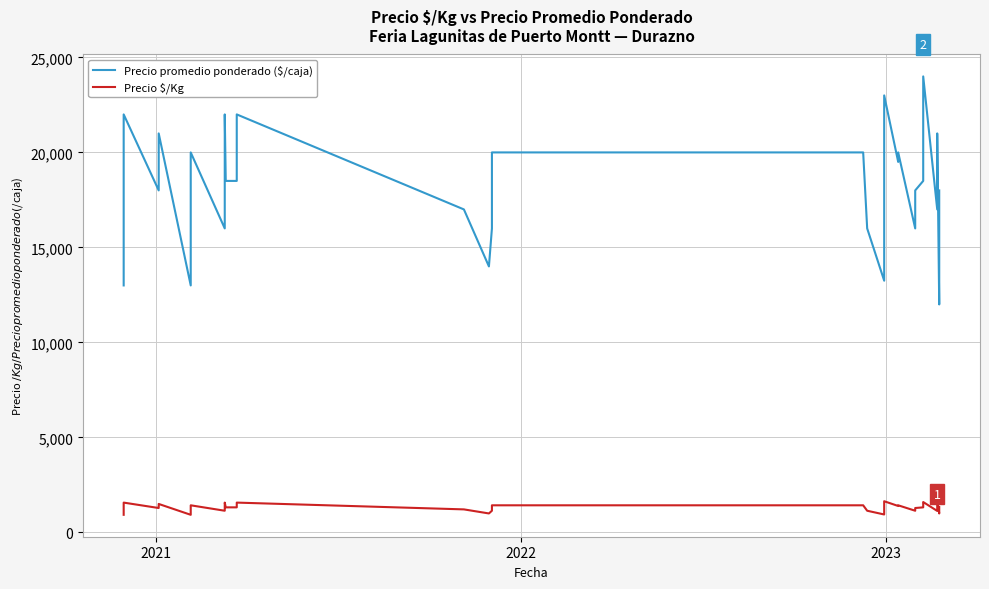

Does the chart have visible grid lines?

Yes